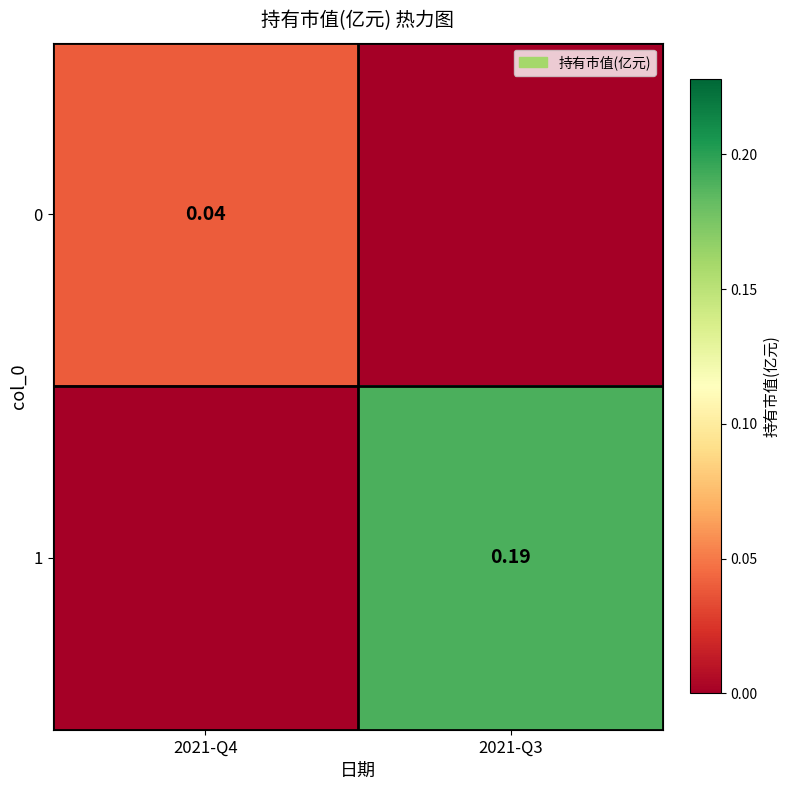

True or false: 1 has a value of 0.0 at 2021-Q4.

True